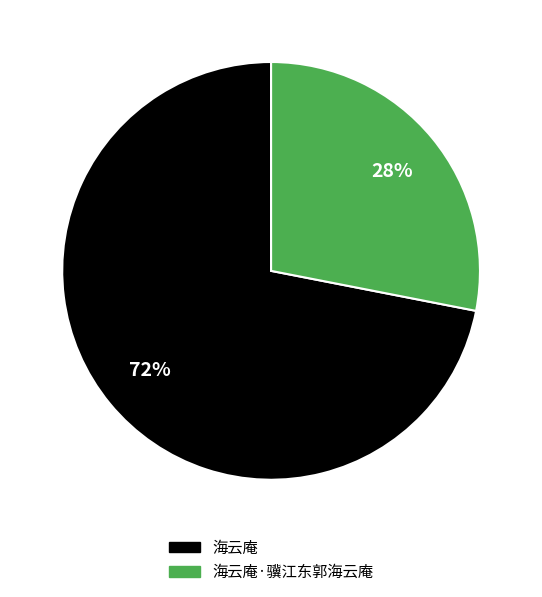

To the nearest percent, what is the difference between the largest and smallest slice percentages?

44%